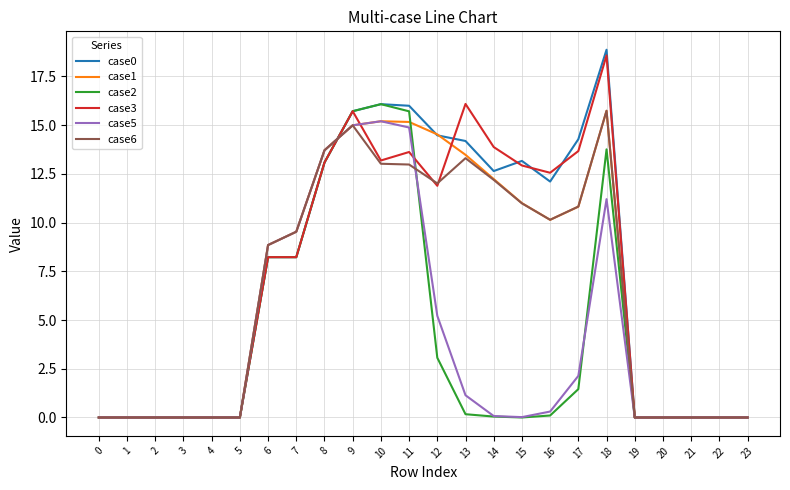

What is the spread (max minus min) of values at 16?

12.5